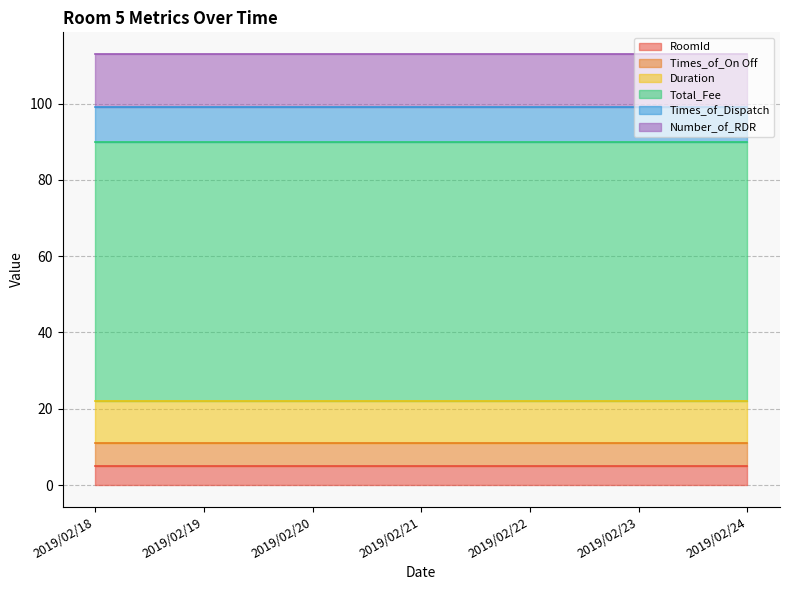

Is it true that Number_of_RDR equals 14 at 2019/02/20?

True